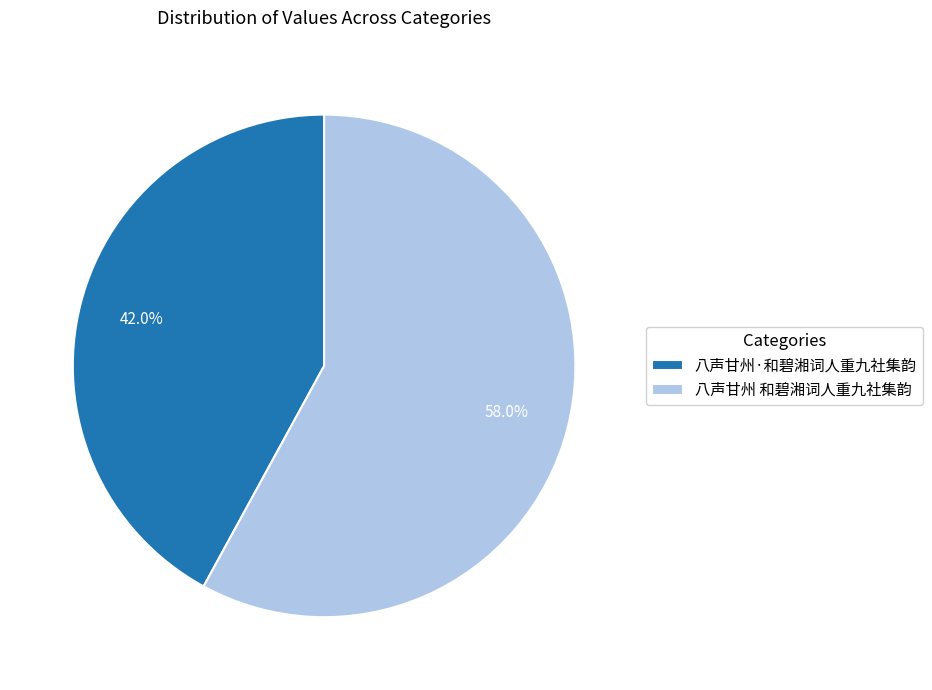

Which category has the biggest portion of the pie?

八声甘州 和碧湘词人重九社集韵